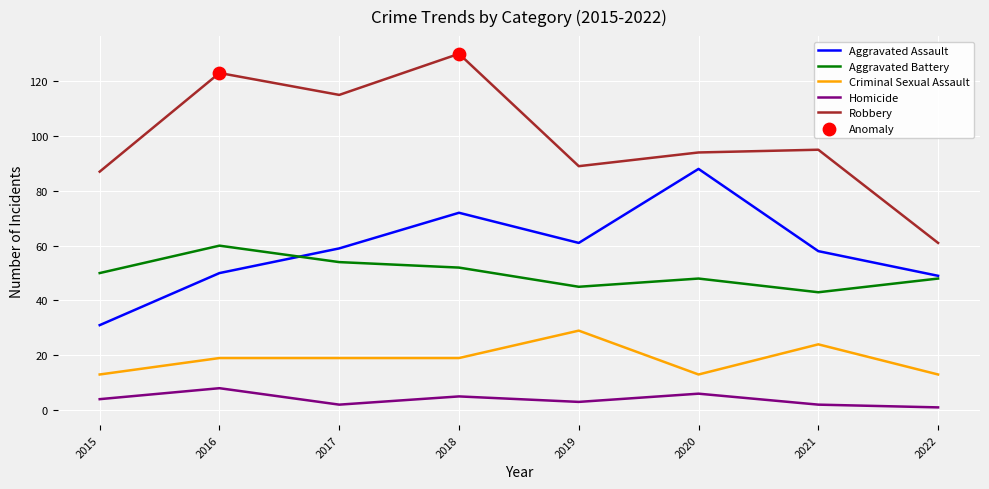

Is the value of Homicide at 2016 greater than the value of Aggravated Assault at 2022?

No